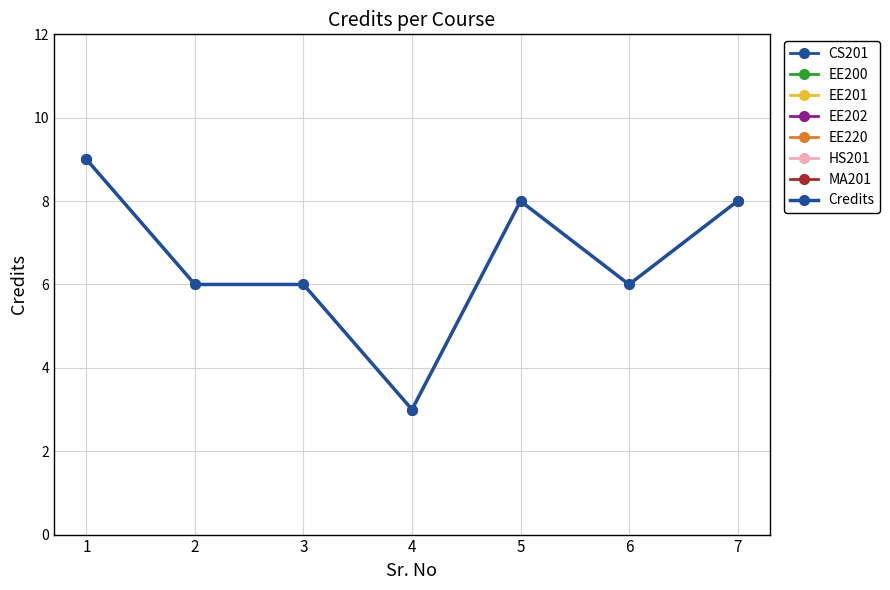

Is it true that the value at 6 is 9?

False